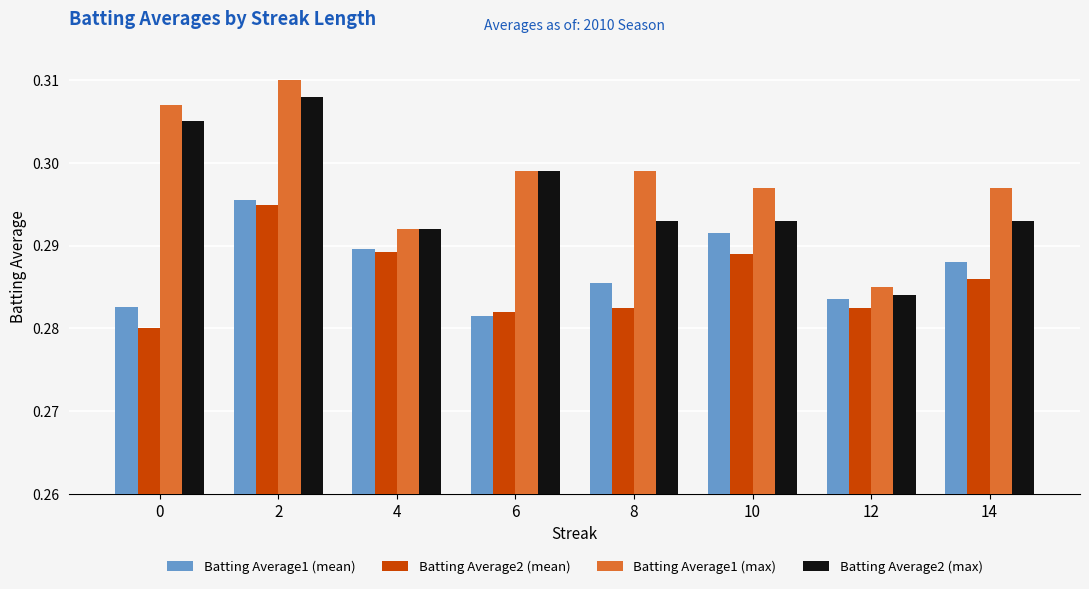

At which category is the sum across all series the highest?

2